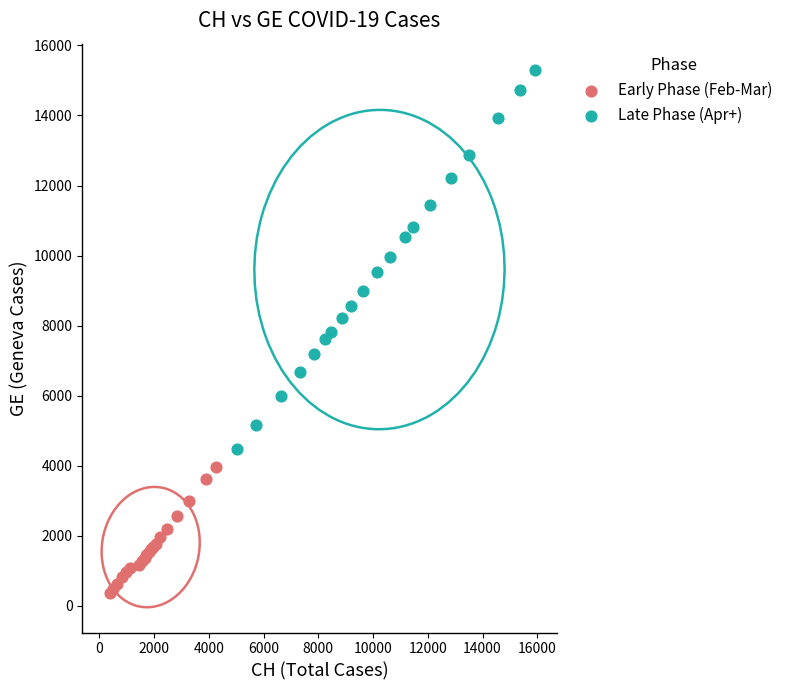

Which series has the largest Y range (max minus min)?

Late Phase (Apr+)